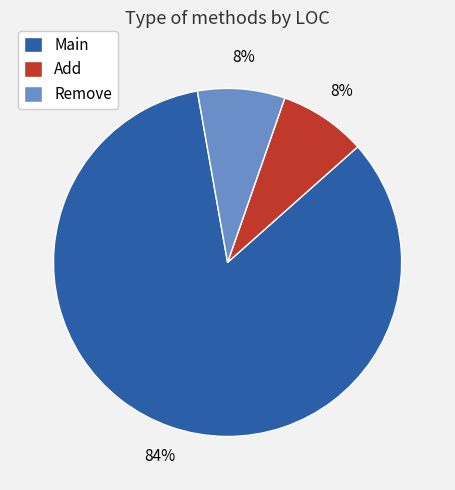

Combined, do Remove and Main account for over 50%?

Yes